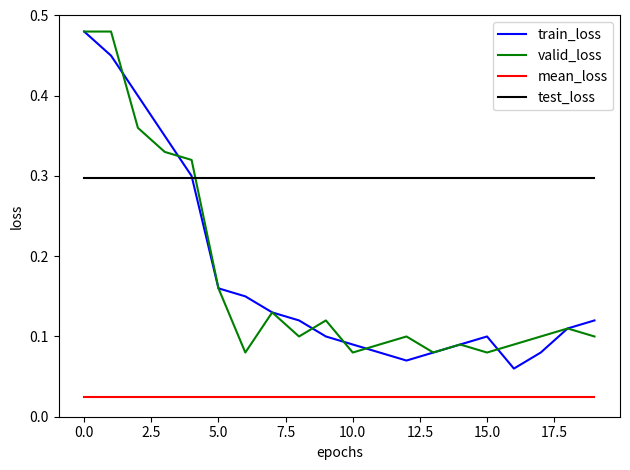

Which series has the widest spread of values?

train_loss